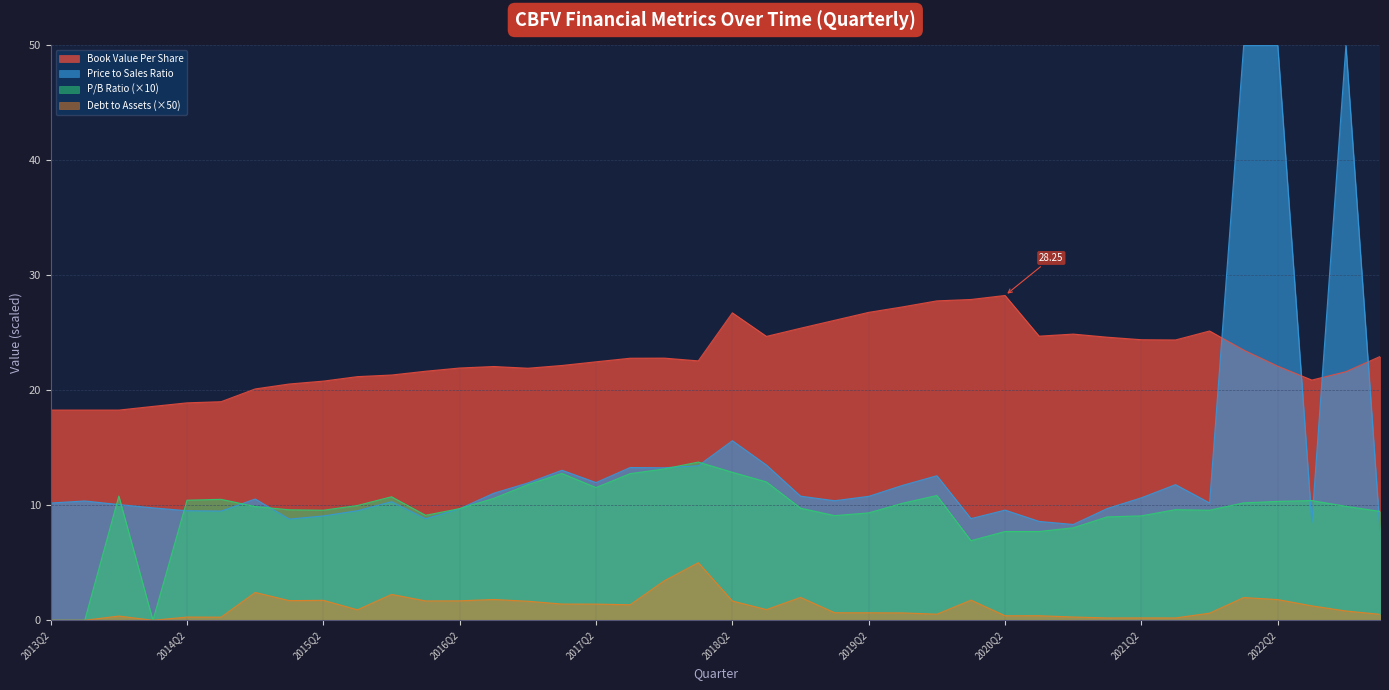

What is the highest value of the bookValuePerShare series?

28.2